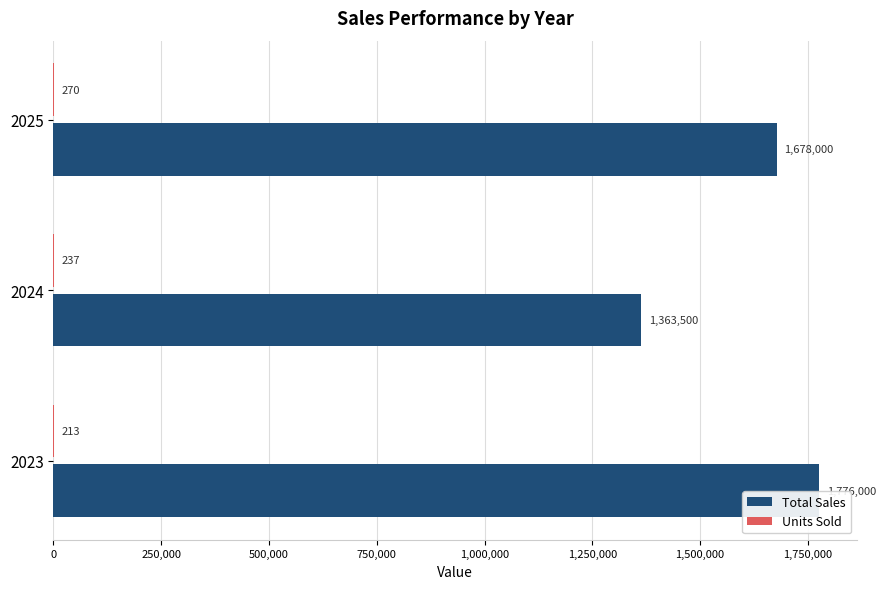

What is the sum of all Total Sales values?

4817500